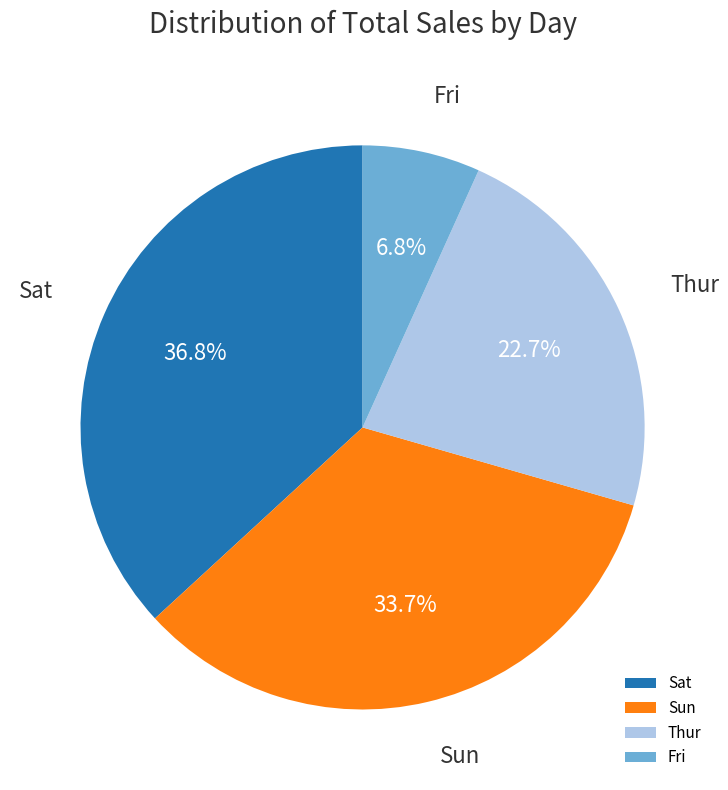

To the nearest percent, what is the difference between the largest and smallest slice percentages?

30%